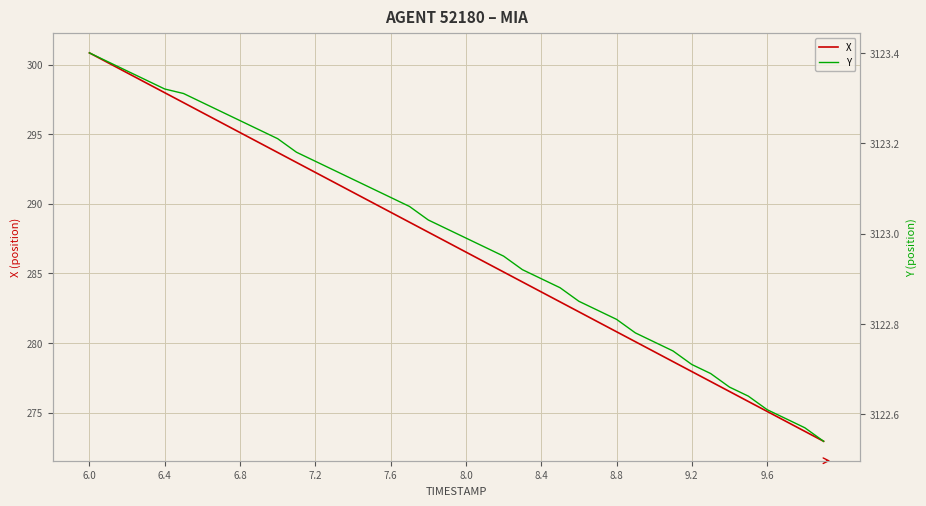

What is the maximum value for X?

300.8